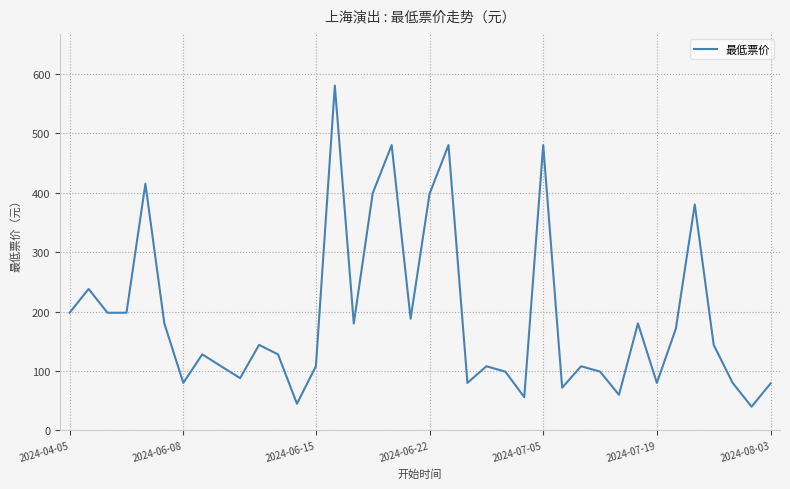

What is the greatest value displayed?

580